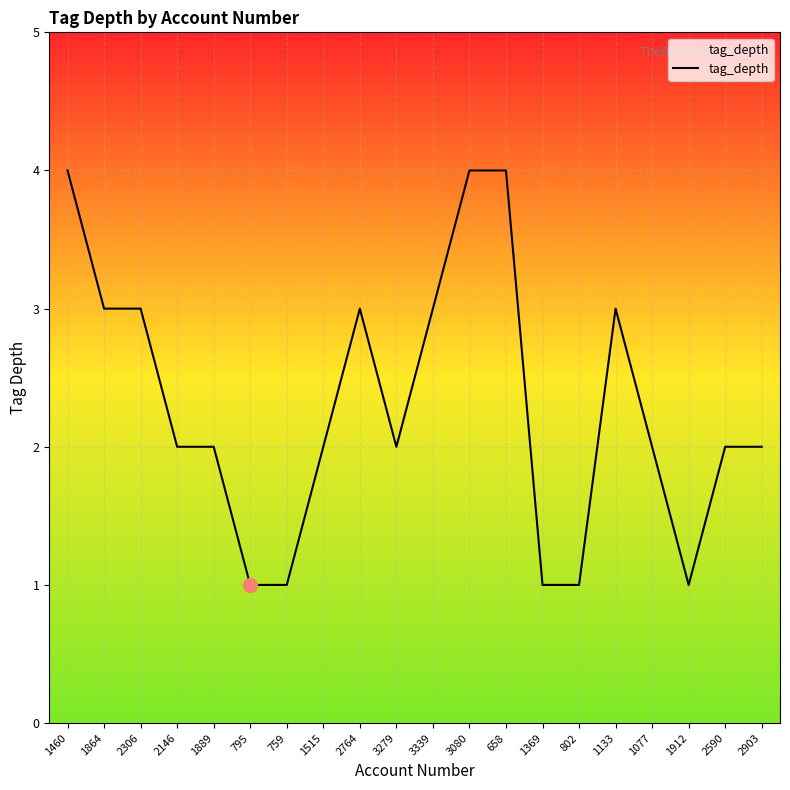

What is the greatest value displayed?

4